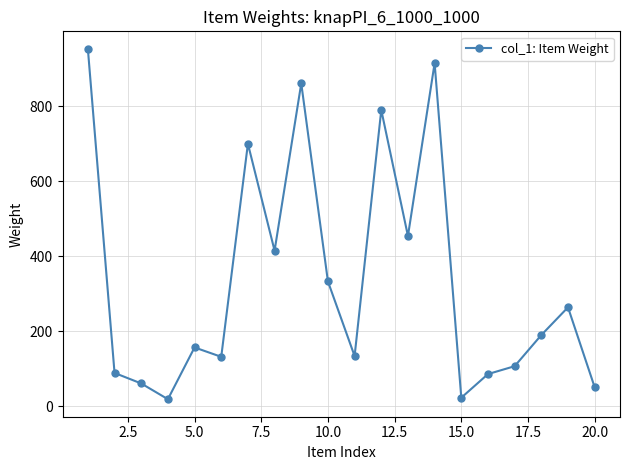

What is the sum of all values?

6734